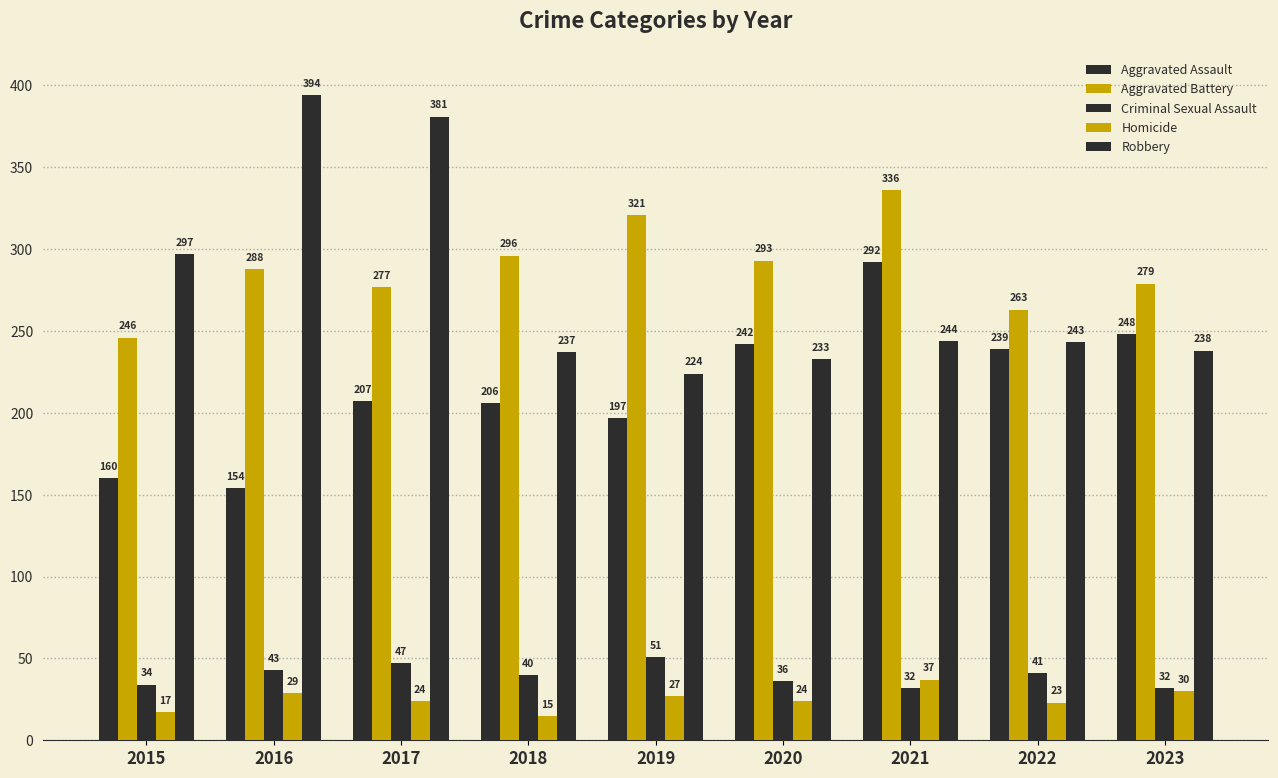

How many bars are there in total?

45